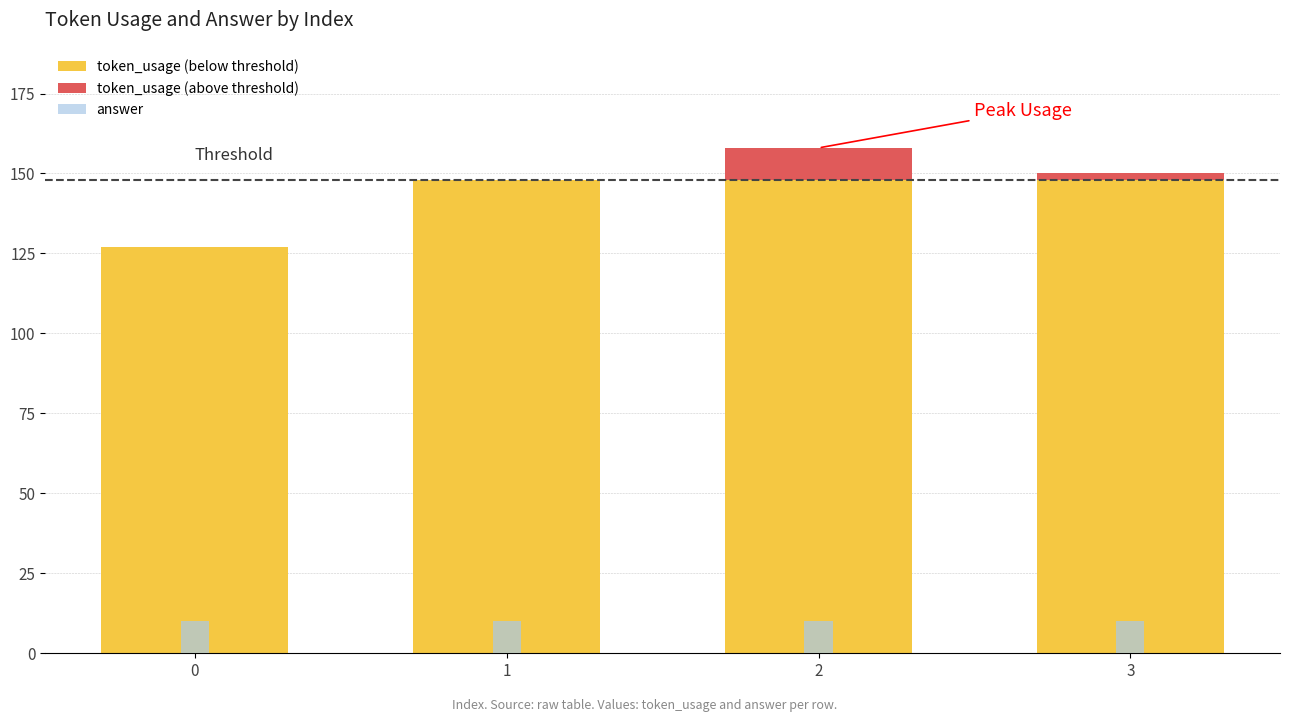

What is the average value of the token_usage (above threshold) series?

3